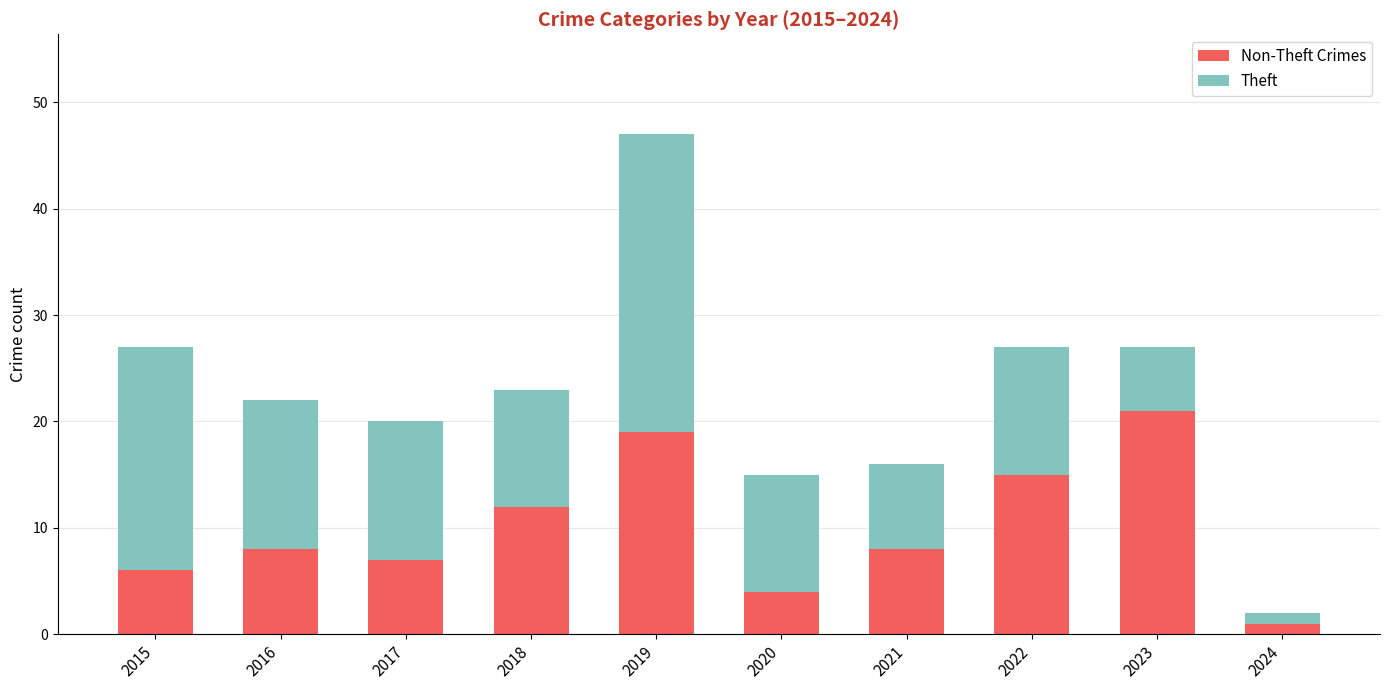

What is the total value across all series at 2016?

22